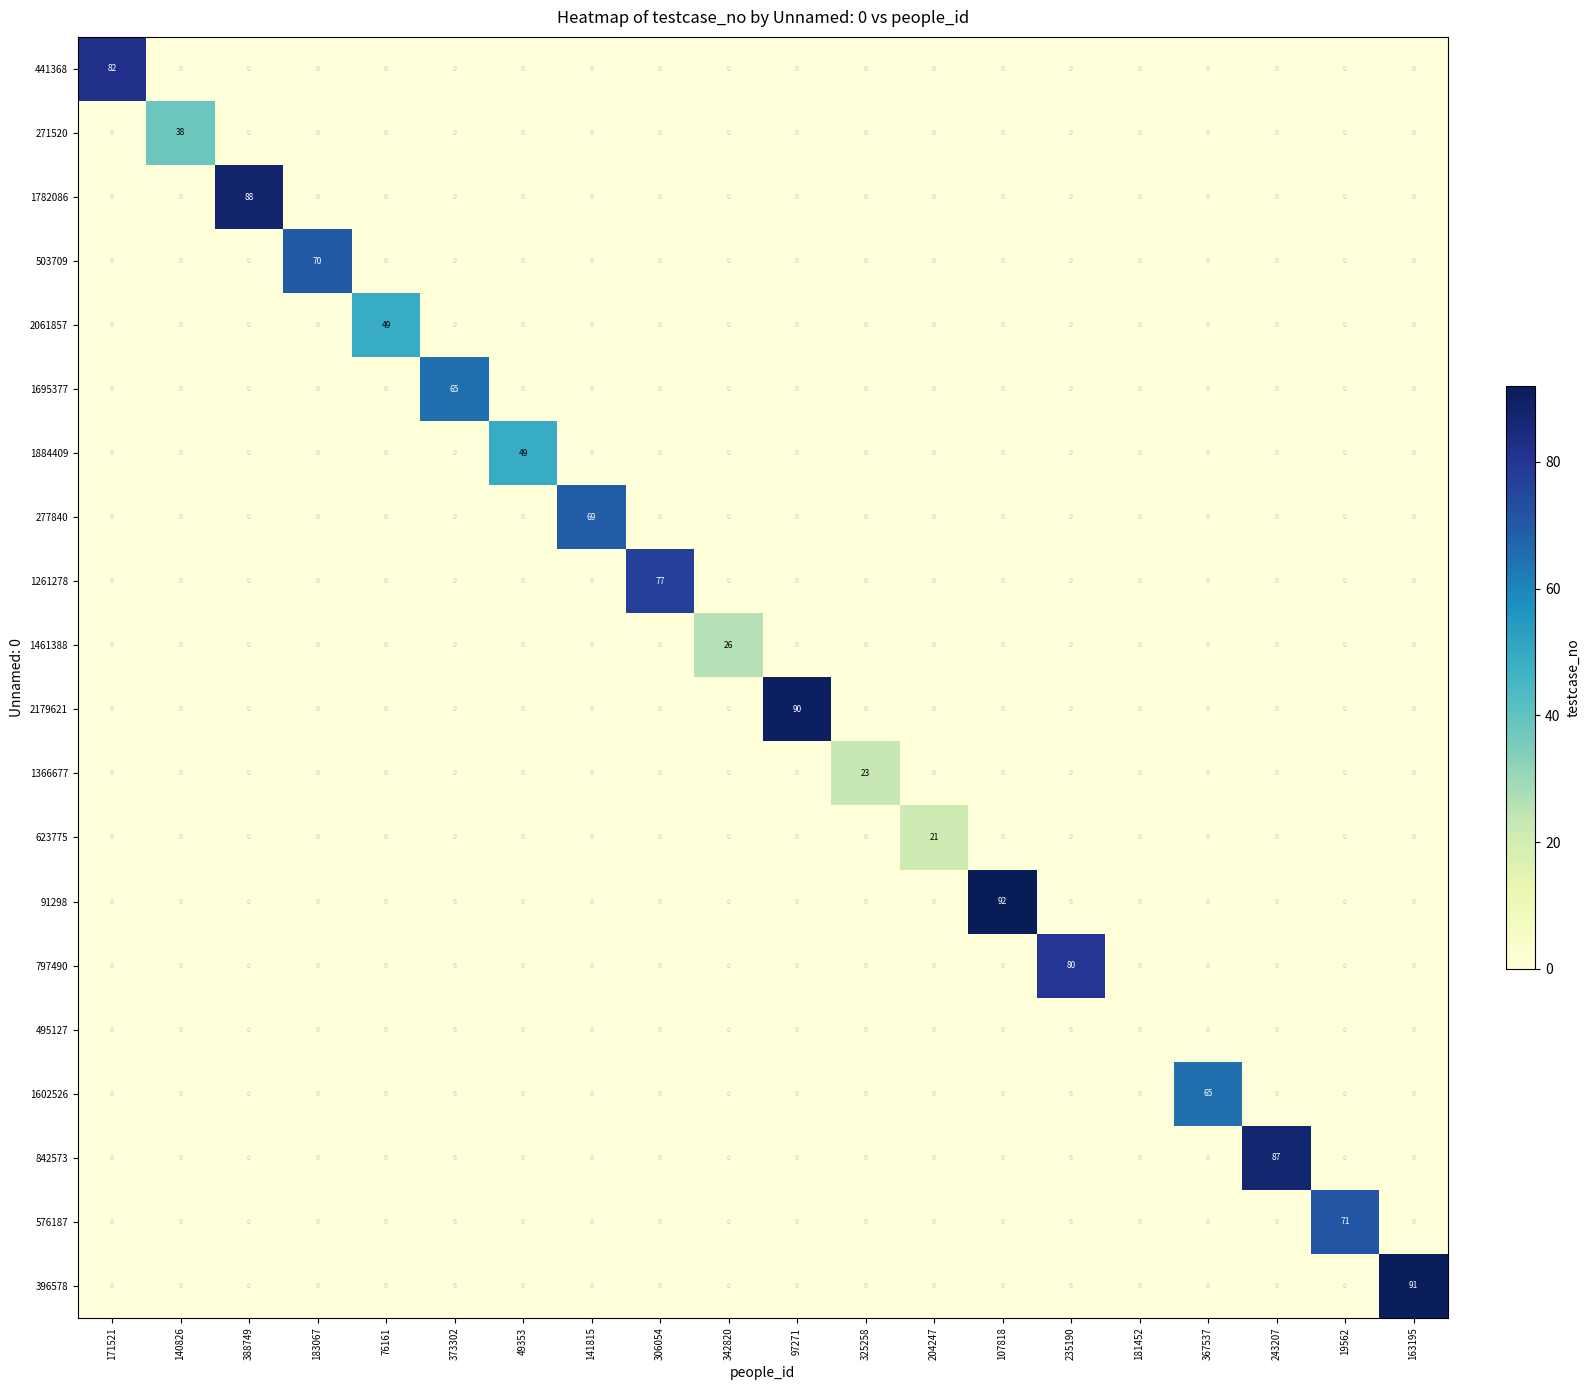

What is the sum of all 623775 values?

21